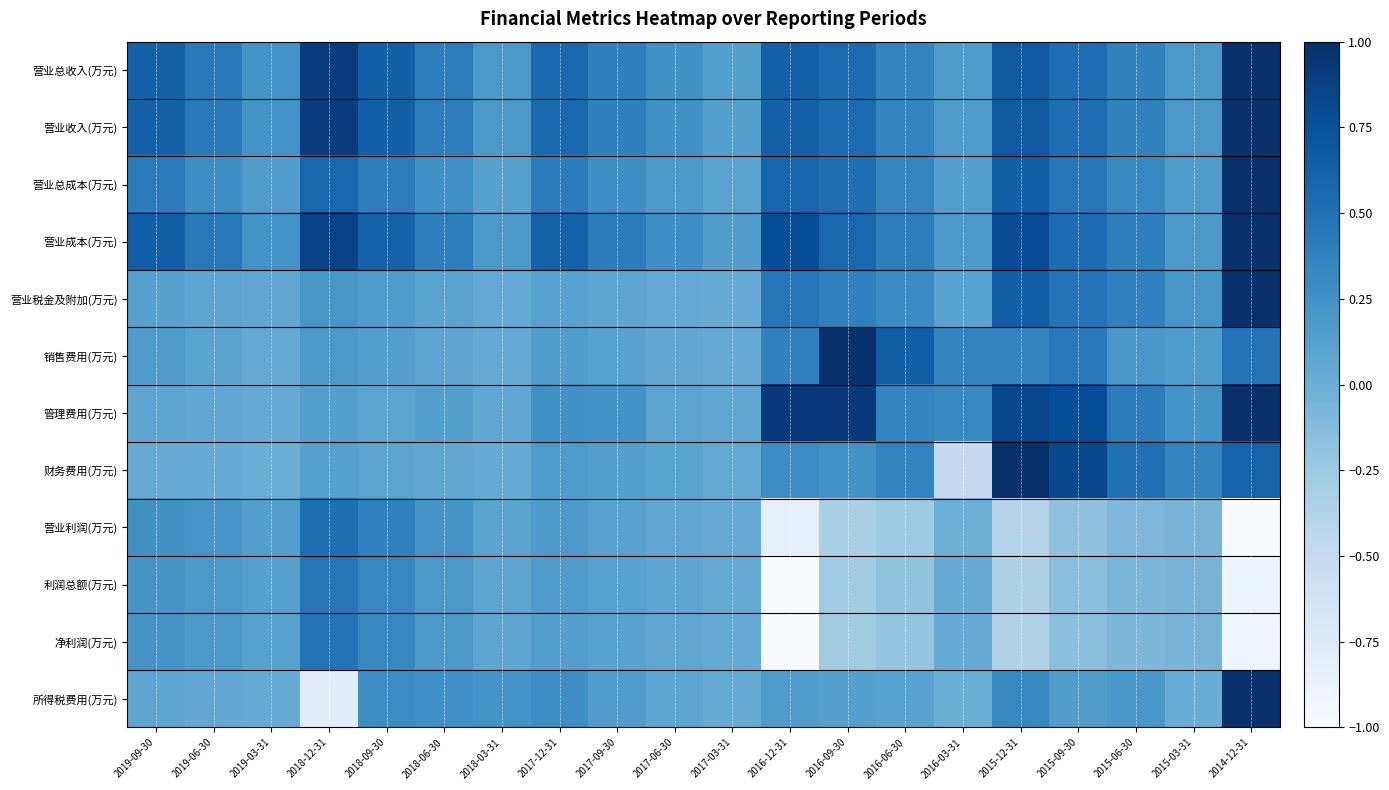

At which category is the sum across all series the highest?

2014-12-31